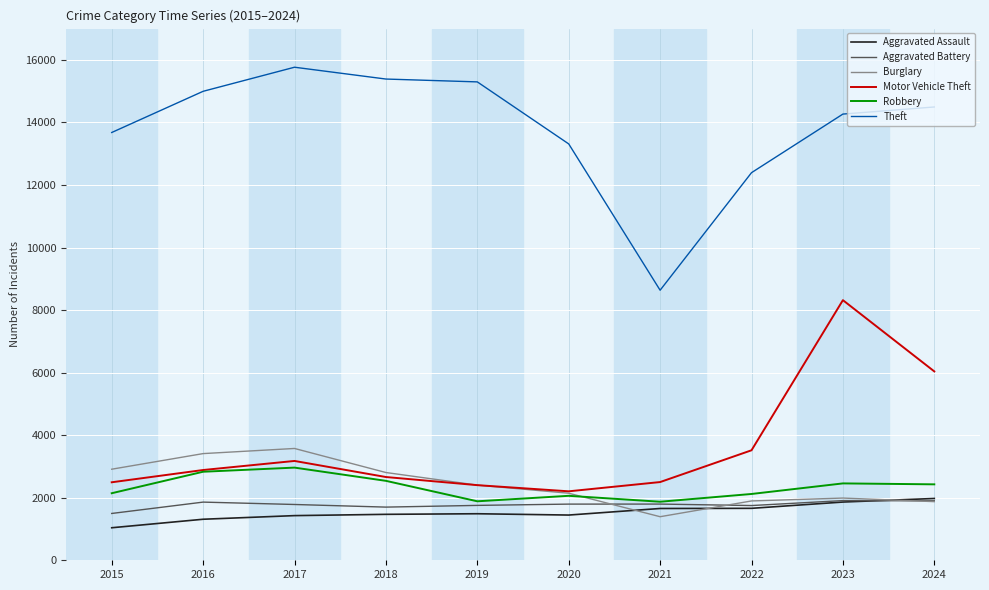

Which category has the highest value across all series?

2017